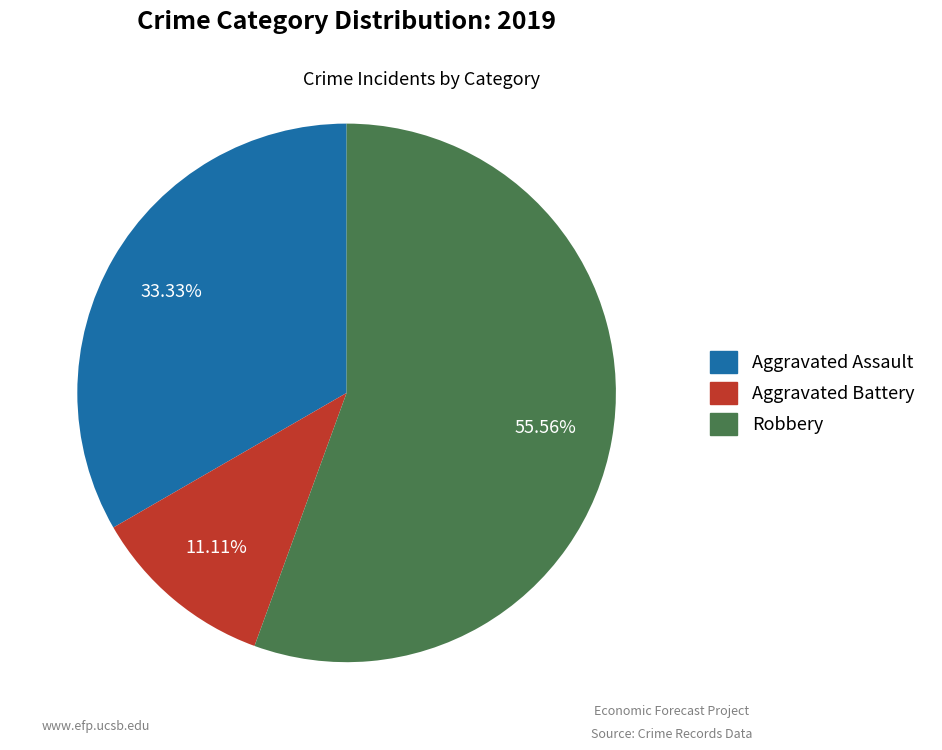

Which slice is the smallest?

Aggravated Battery